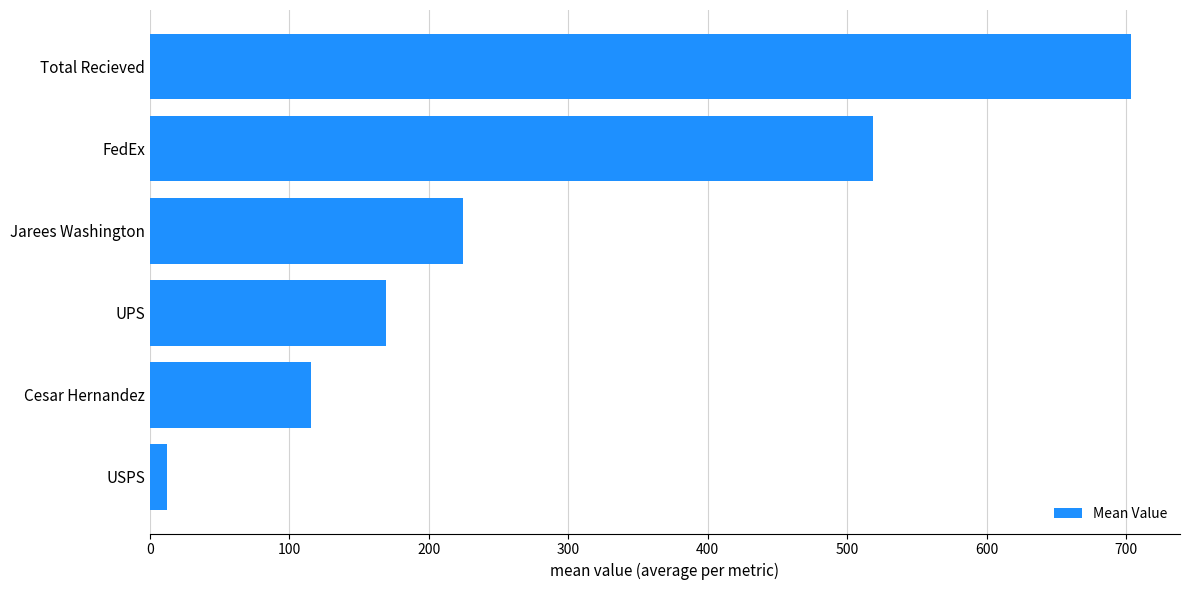

The chart shows a value of 234.5 at UPS. True or false?

False